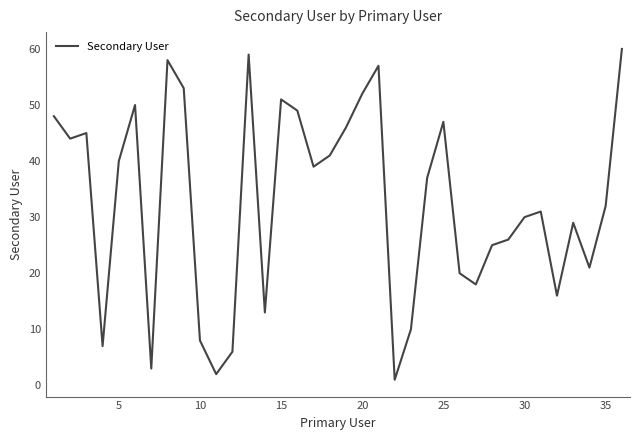

What is the difference between the maximum and minimum values?

59